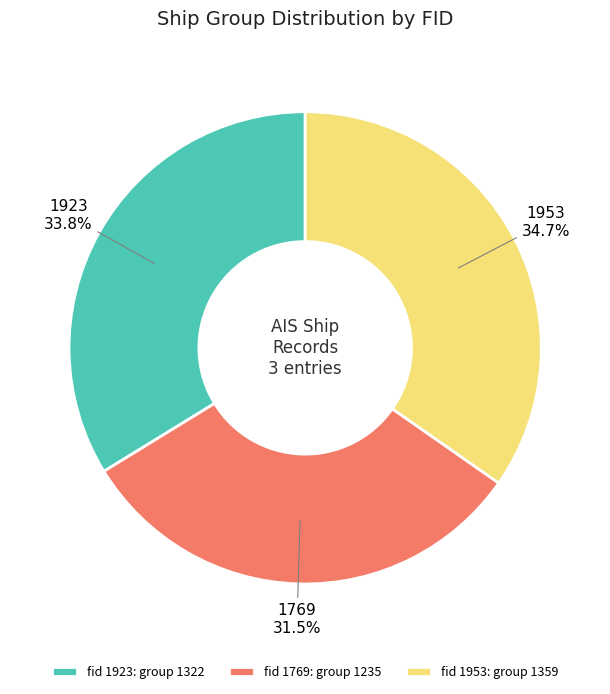

Approximately how many times larger is the value at 1923 compared to 1953?

1.0